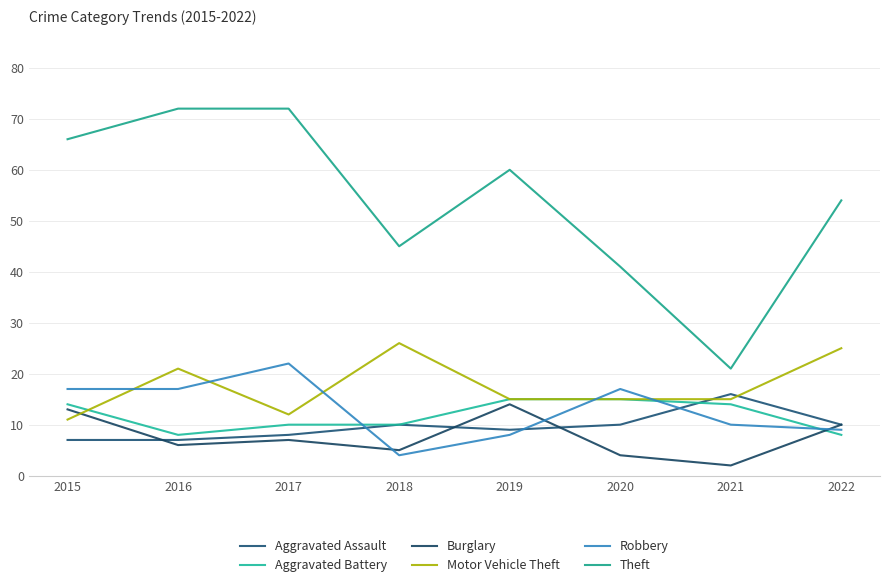

What is the total value across all series at 2018?

100